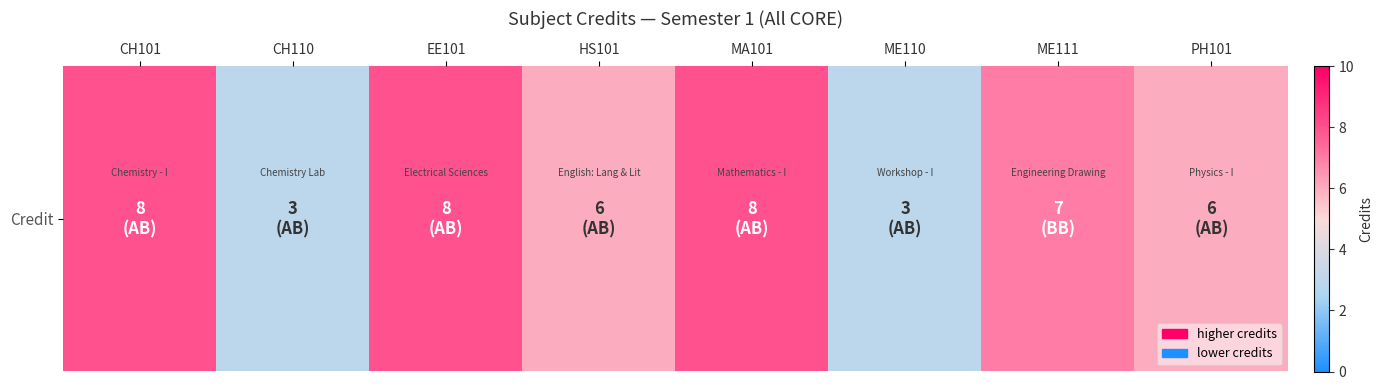

At which label does the data first exceed 7?

CH101